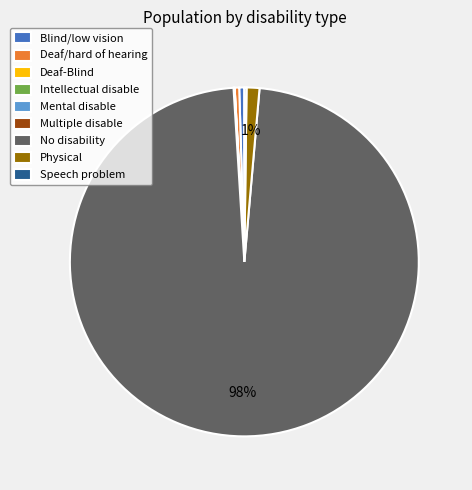

To the nearest percent, what portion does Physical represent?

1%